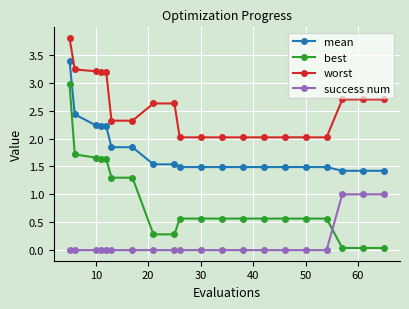

What is the sum of all mean values?

35.4